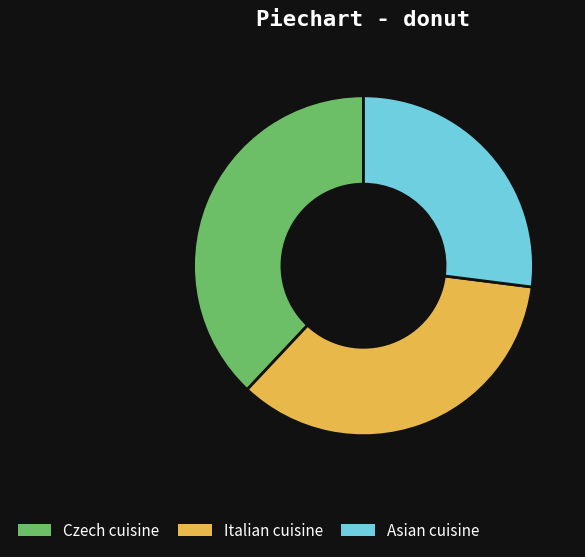

True or false: Italian cuisine accounts for 35% of the total.

True